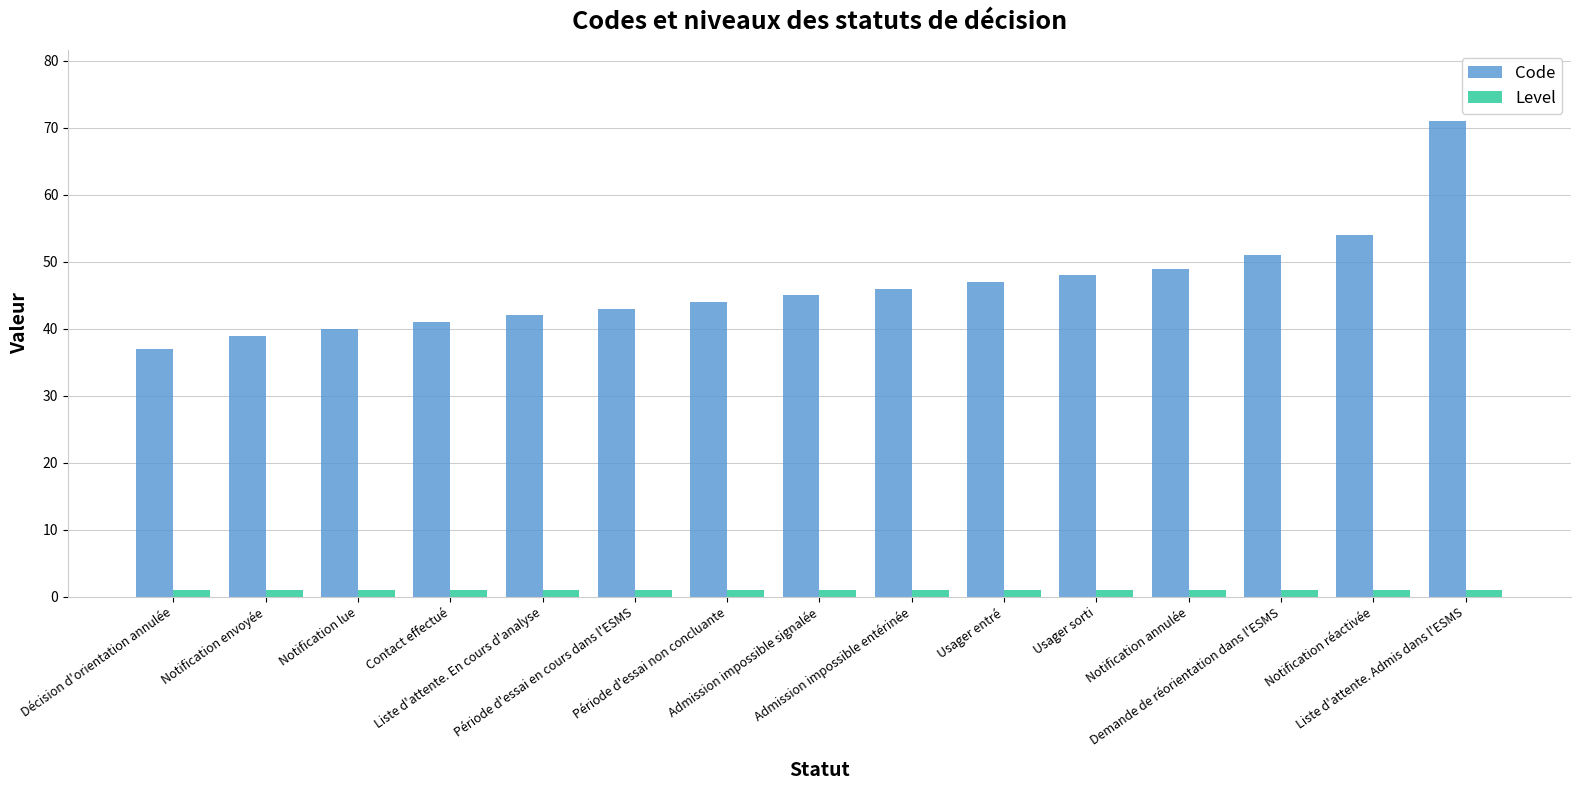

The Level series shows 1 at Notification lue. True or false?

True